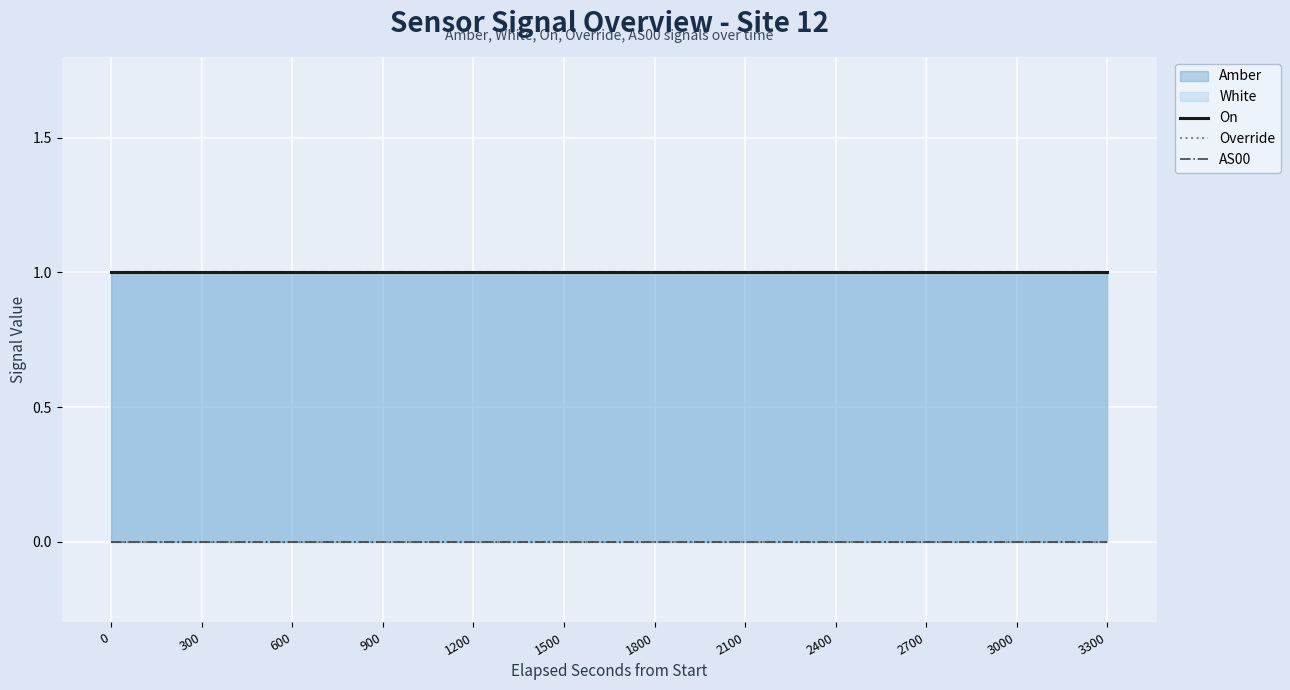

What is the total value across all series at 600?

1